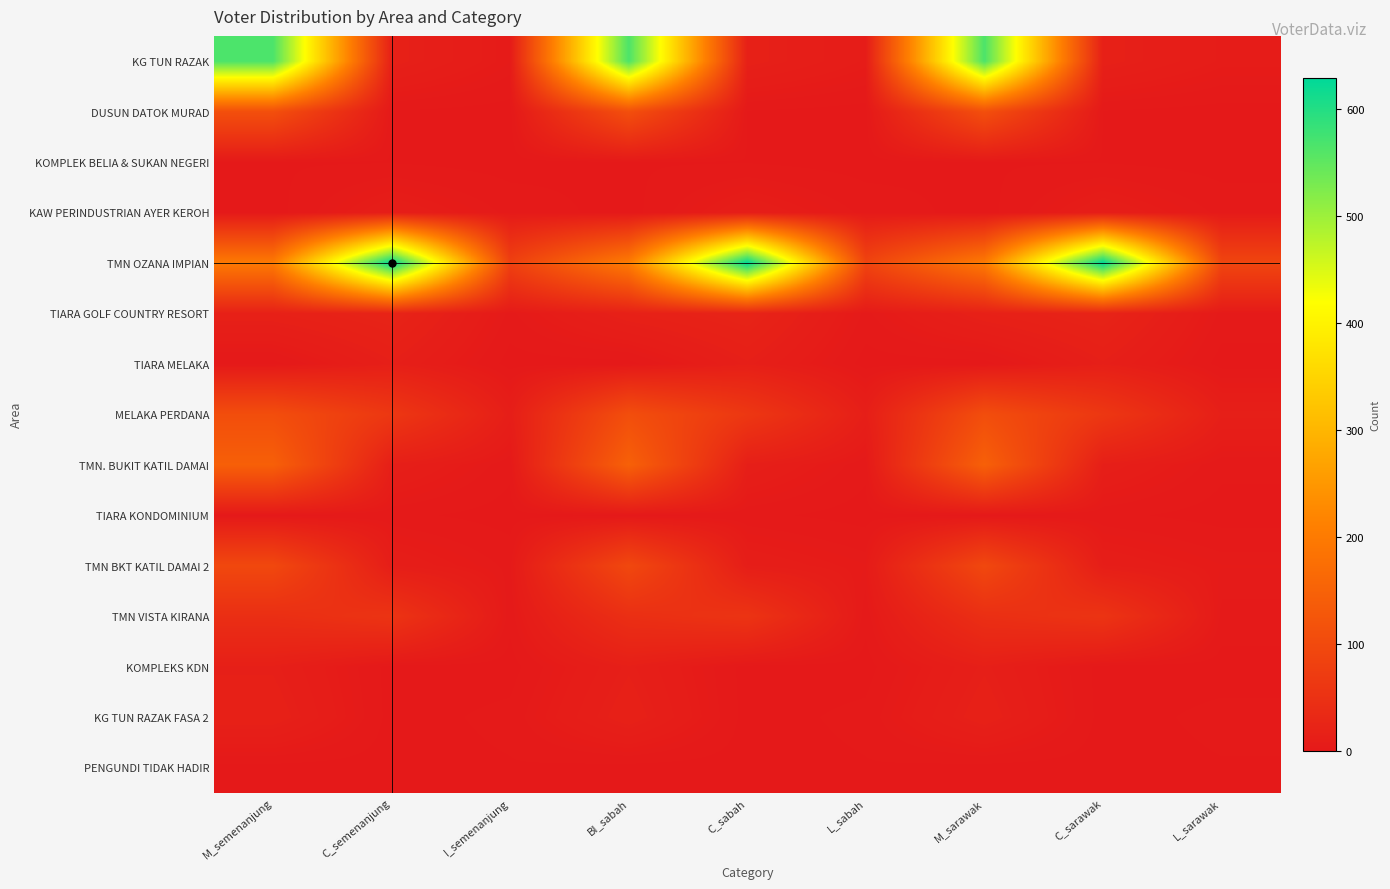

At how many categories does at least one series exceed 458?

6